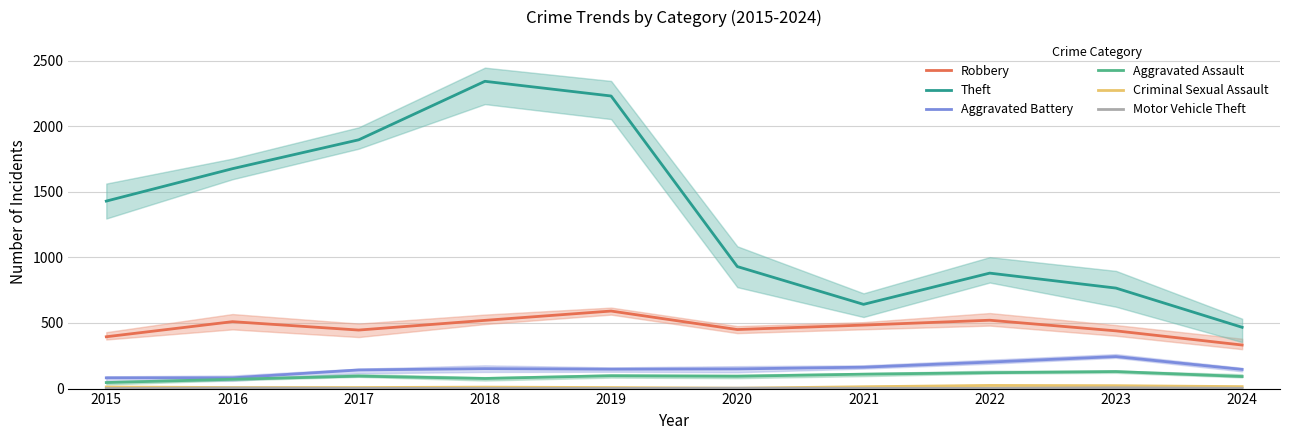

What is the value of the Aggravated Assault point at the 1st from the left?

46